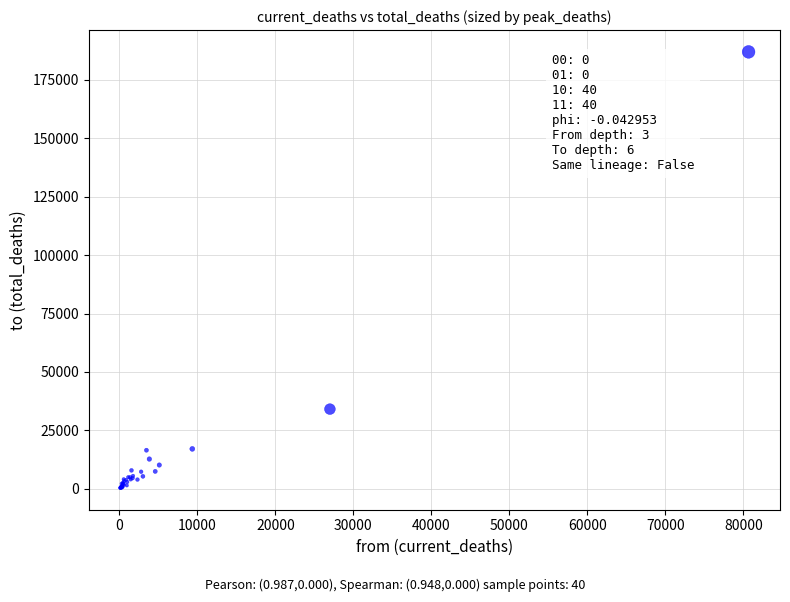

What Y value in the scatter plot is closest to 93664?

34127